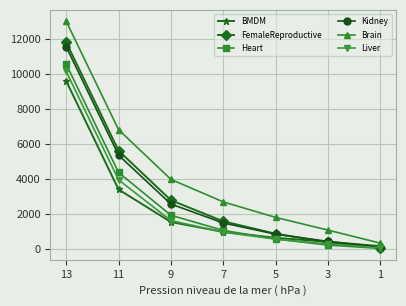

True or false: BMDM and Brain cross at least once.

False